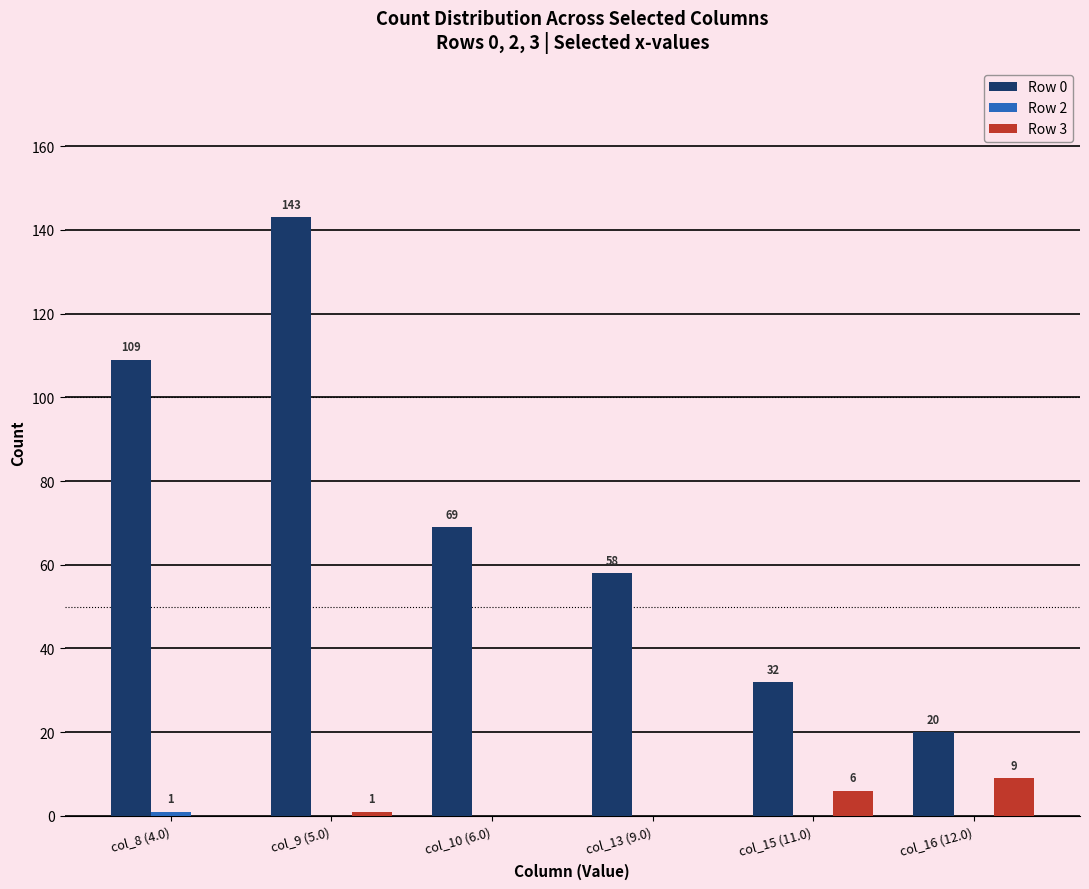

Which series changed the most between col_10 (6.0) and col_16 (12.0)?

Row 0